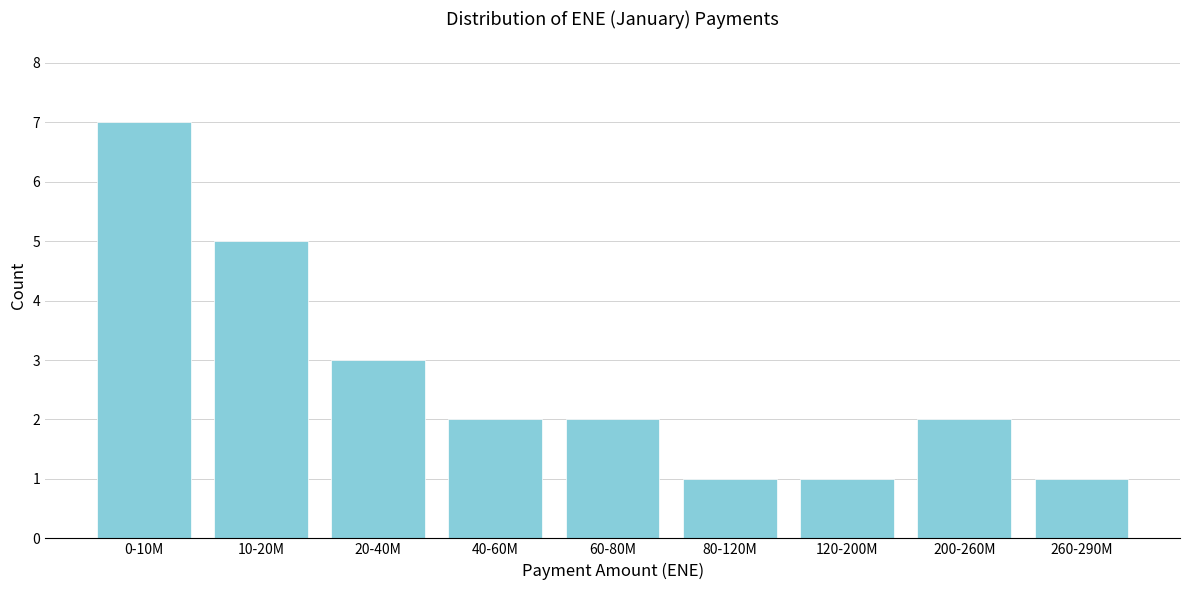

Reading left to right, what are all the values shown in this chart?

0-10M=7	10-20M=5	20-40M=3	40-60M=2	60-80M=2	80-120M=1	120-200M=1	200-260M=2	260-290M=1